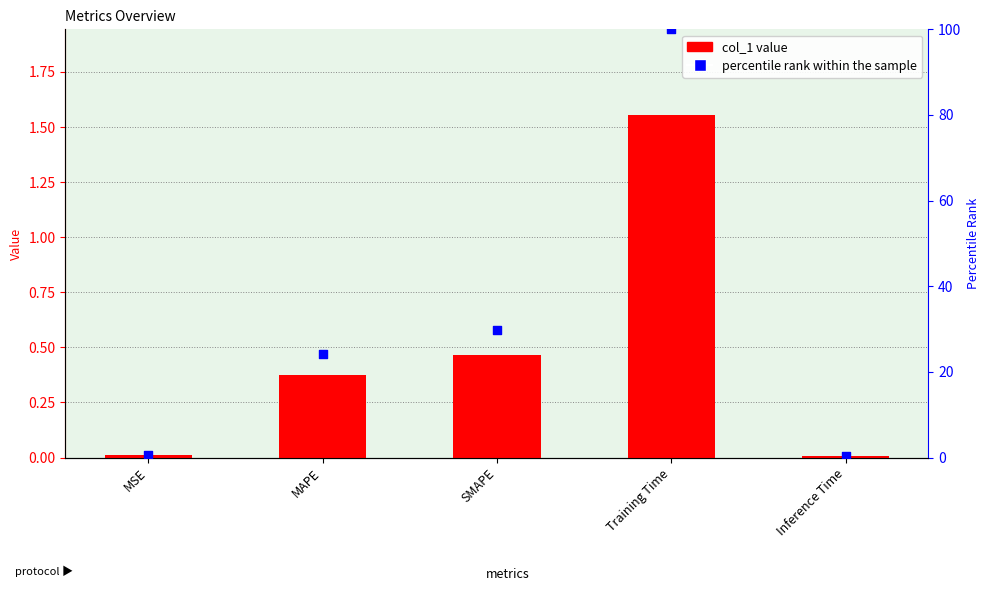

What is the total value across all series at MSE?

0.7